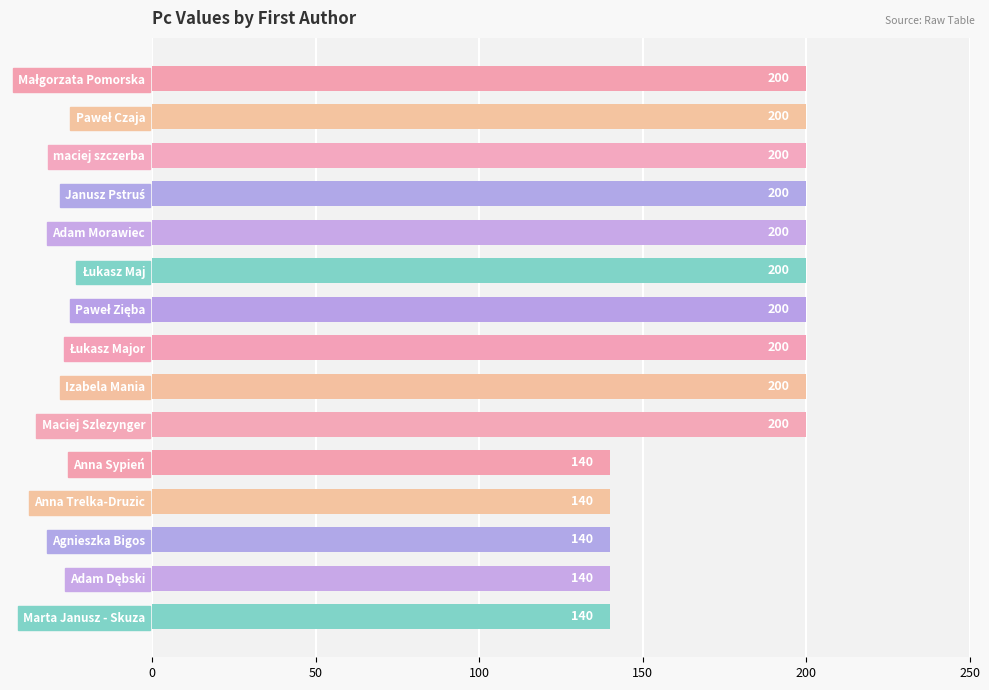

What is the maximum value shown in the chart?

200